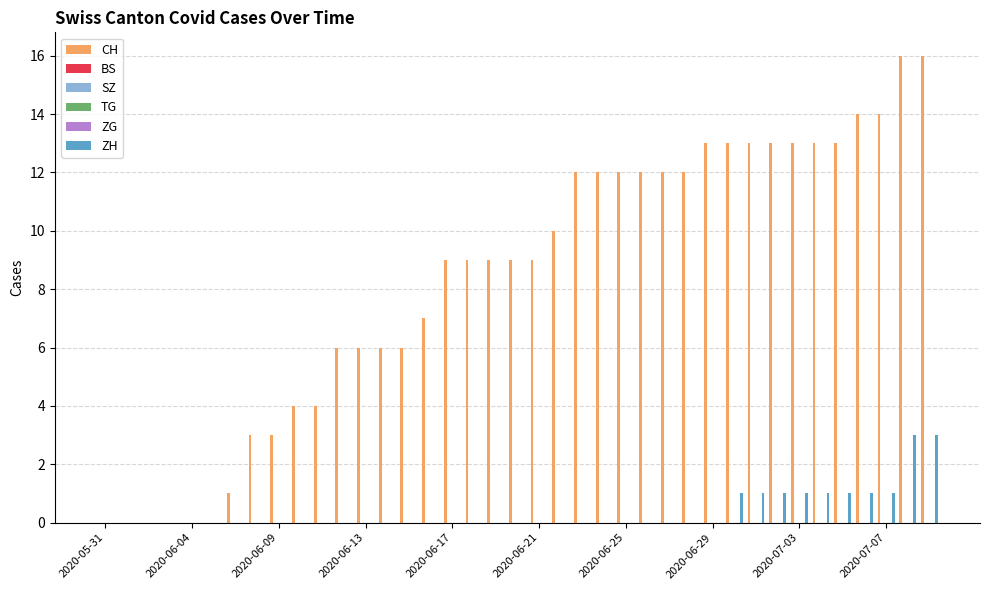

What is the spread (max minus min) of values at 2020-06-25?

12